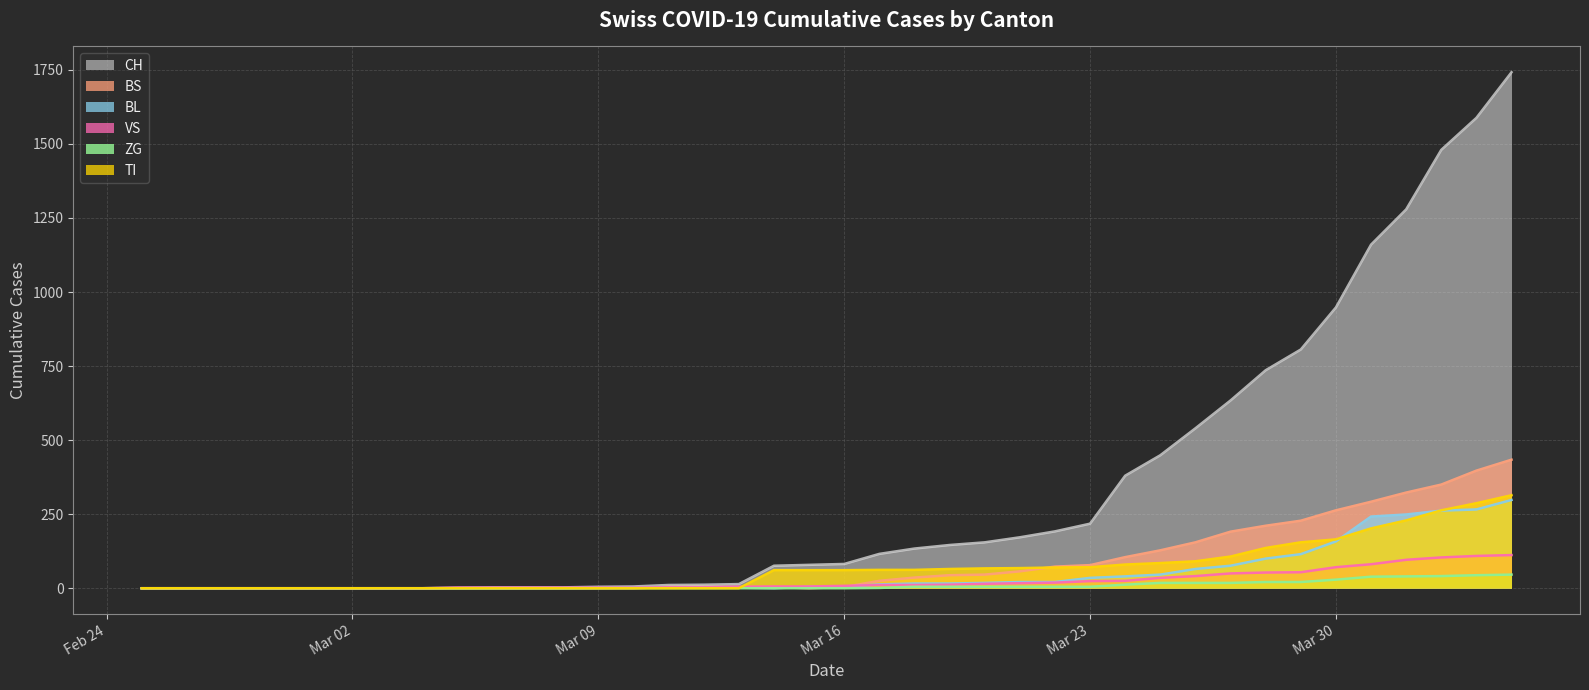

Between 2020-03-12 and 2020-02-27, which is larger?

2020-03-12